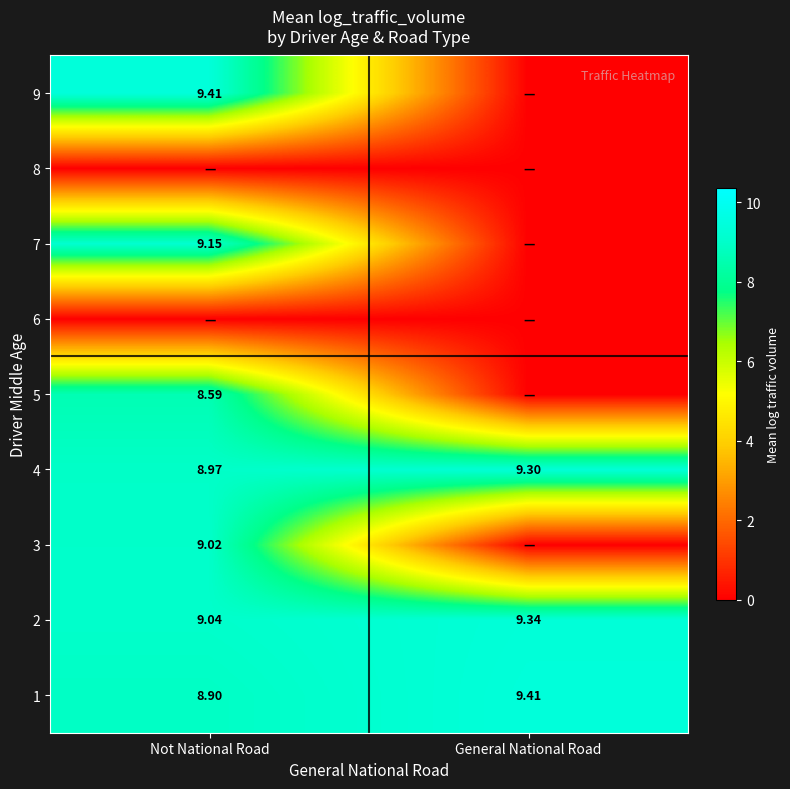

At which label does 4 first exceed 9?

General National Road